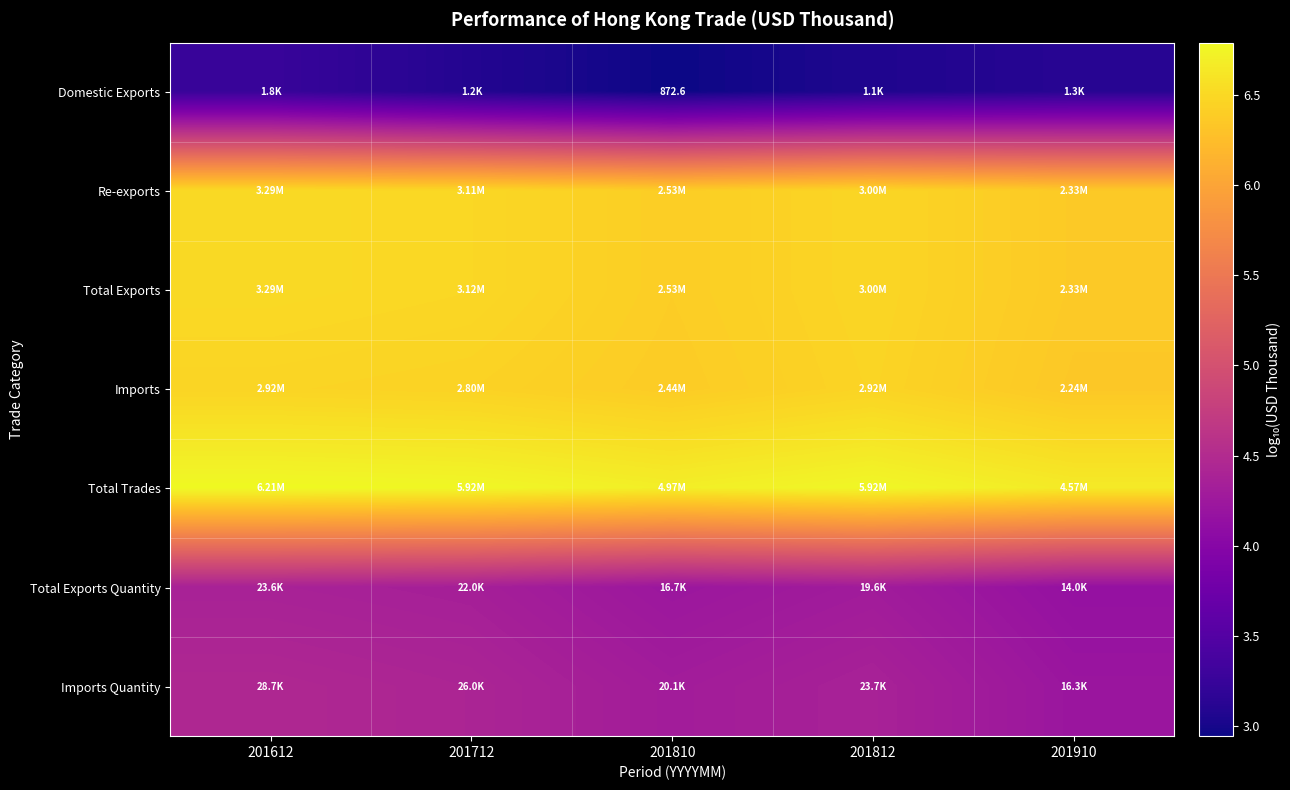

At which label is Imports closest to 6?

201910